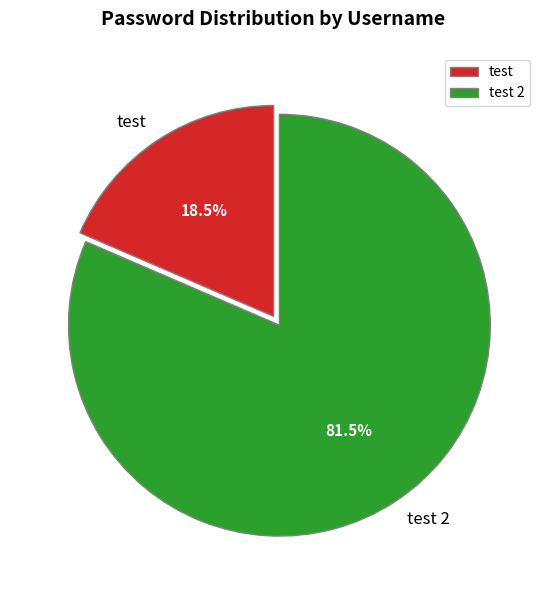

How many slices are in this pie chart?

2